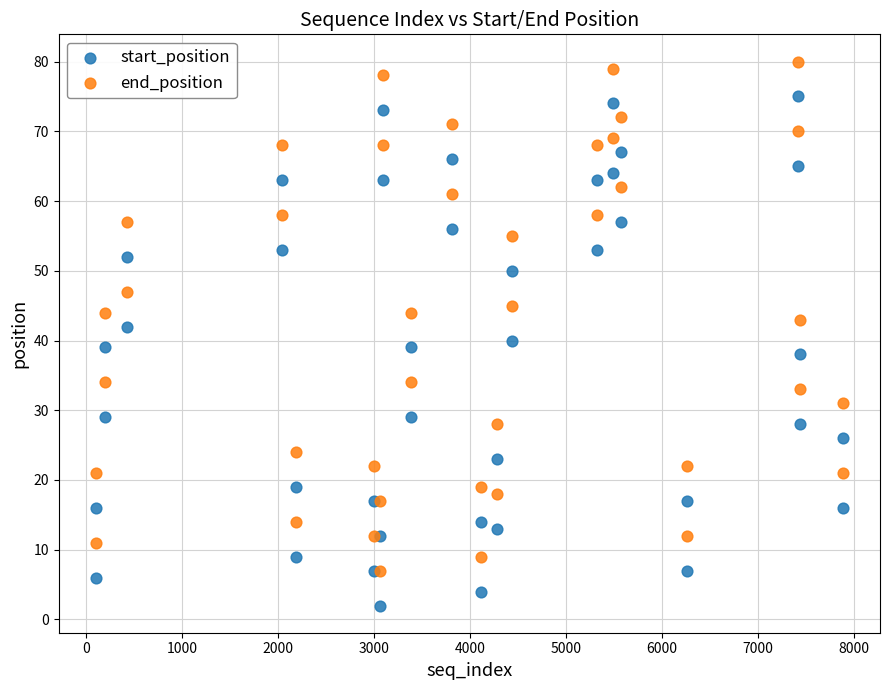

What are all the series names shown in the legend?

start_position, end_position